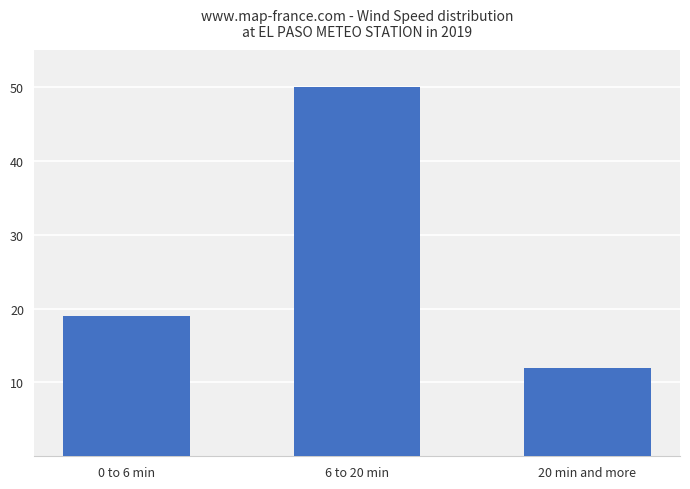

What is the label of the 2nd bar from the left?

6 to 20 min